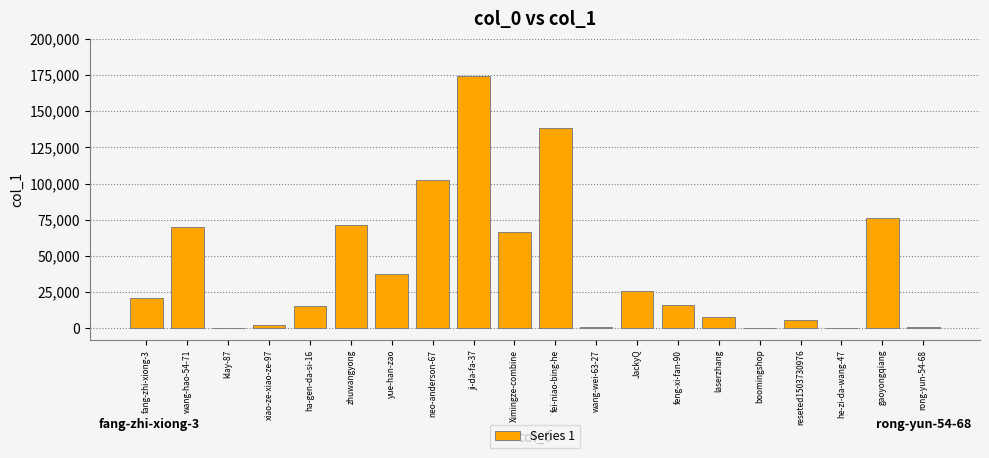

At which label is the value closest to 87163?

gaoyongqiang